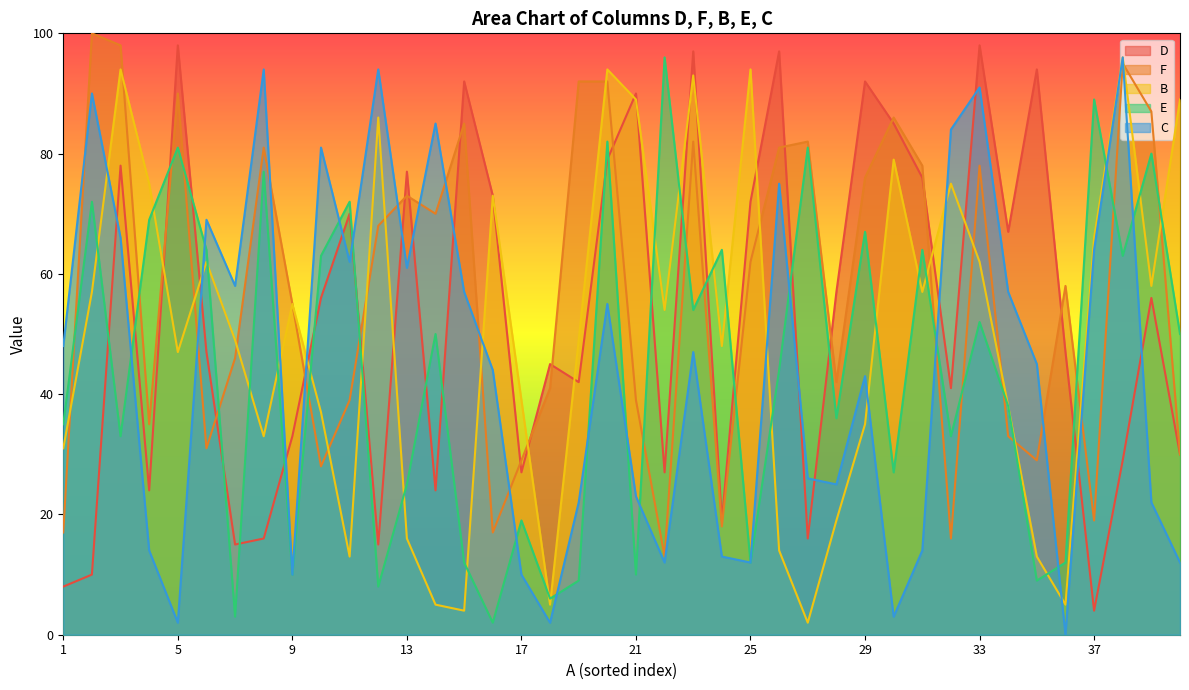

What is the value of the C point at the 30th from the left?

3